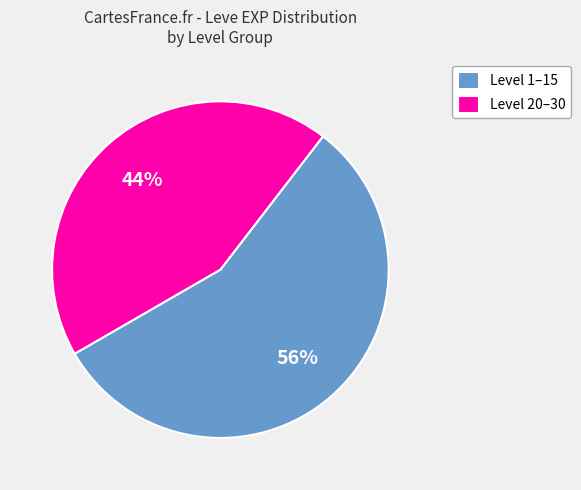

To the nearest percent, what percentage of the pie is Level 20–30?

44%